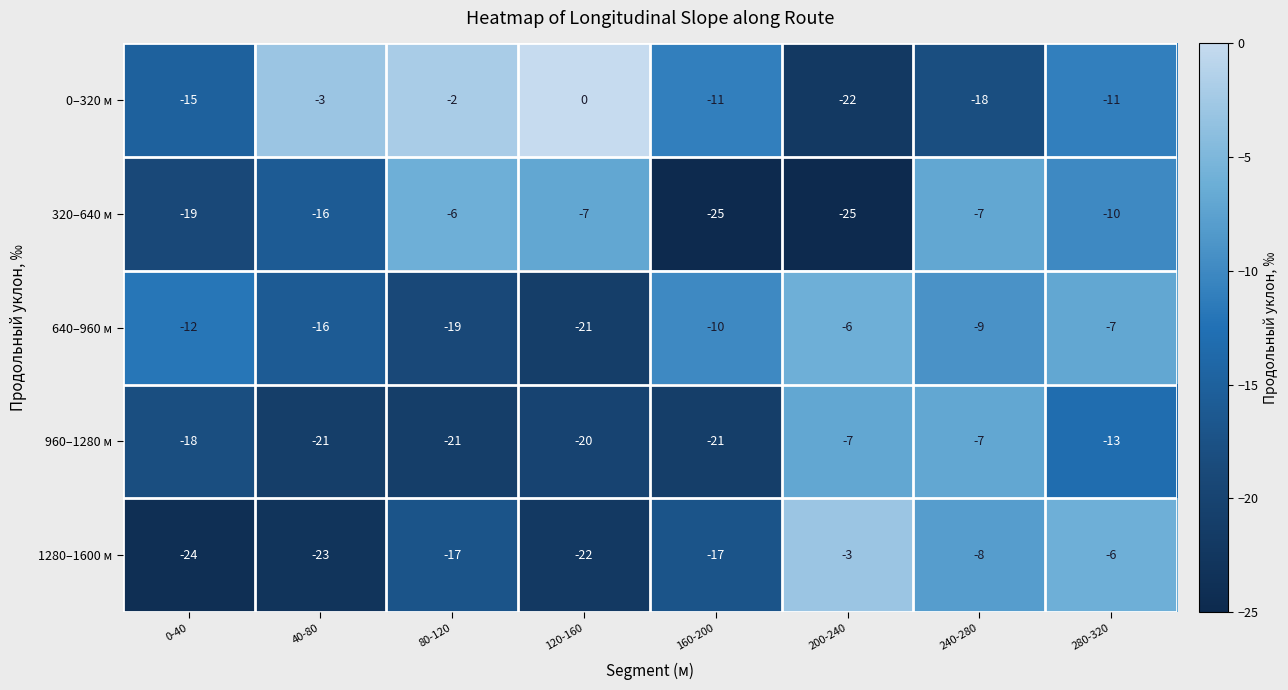

Is the value of 320–640 м at 120-160 greater than the value of 1280–1600 м at 120-160?

Yes